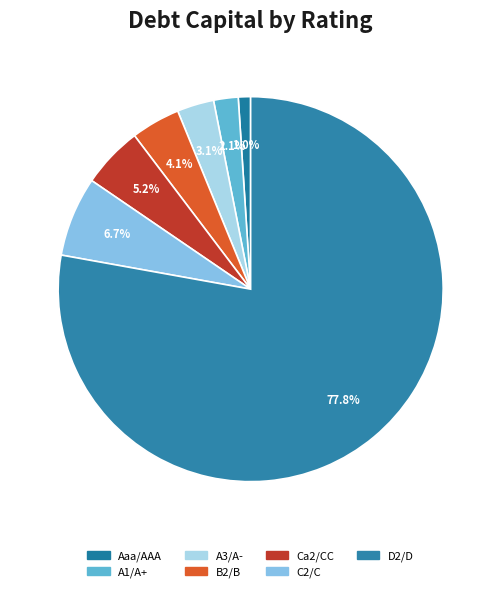

To the nearest percent, what percentage of the pie is D2/D?

78%